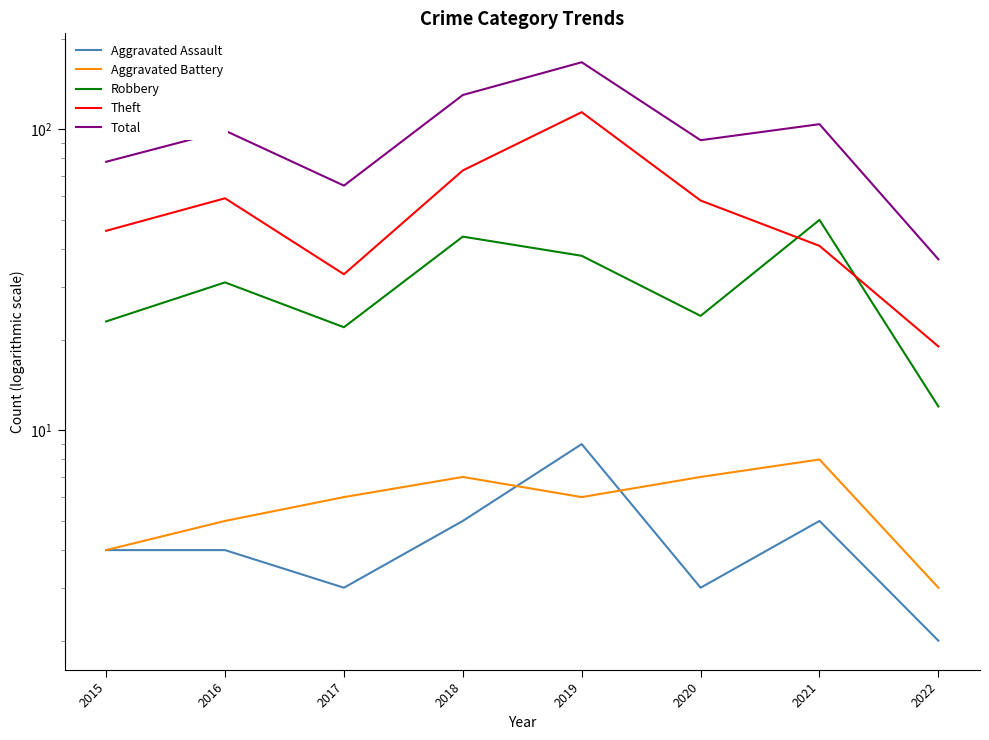

Is the value of Theft at 2019 greater than the value of Aggravated Assault at 2019?

Yes